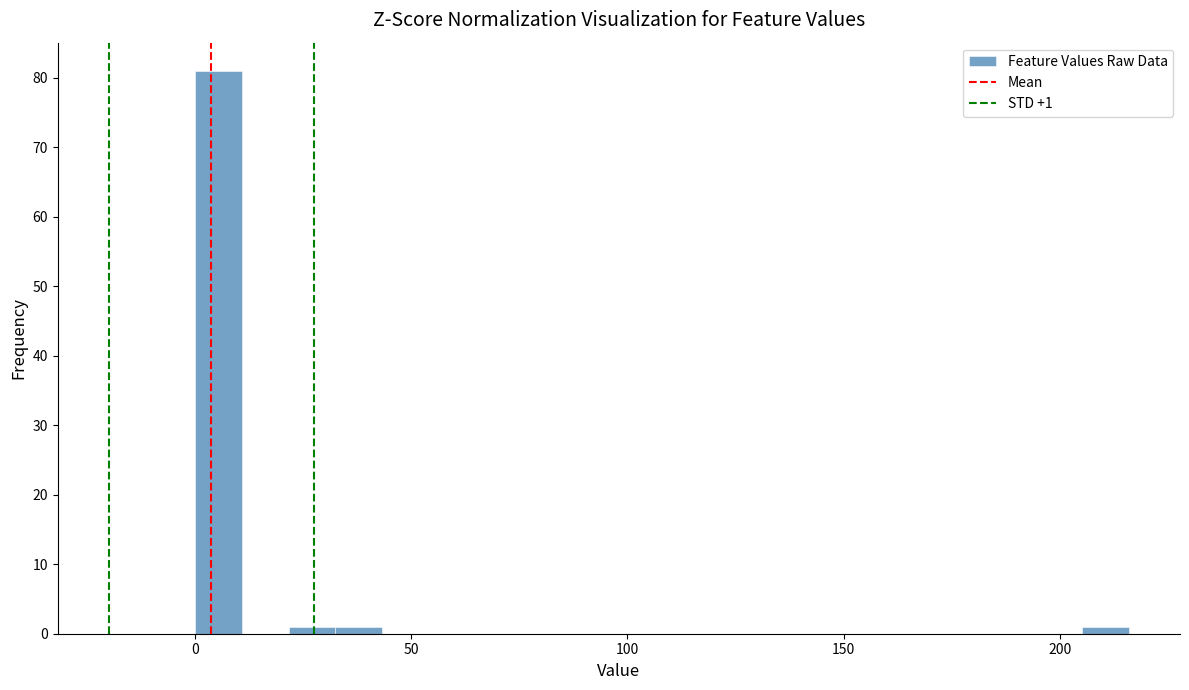

Read against the x-axis, roughly where is the centre of the tallest bar?

5